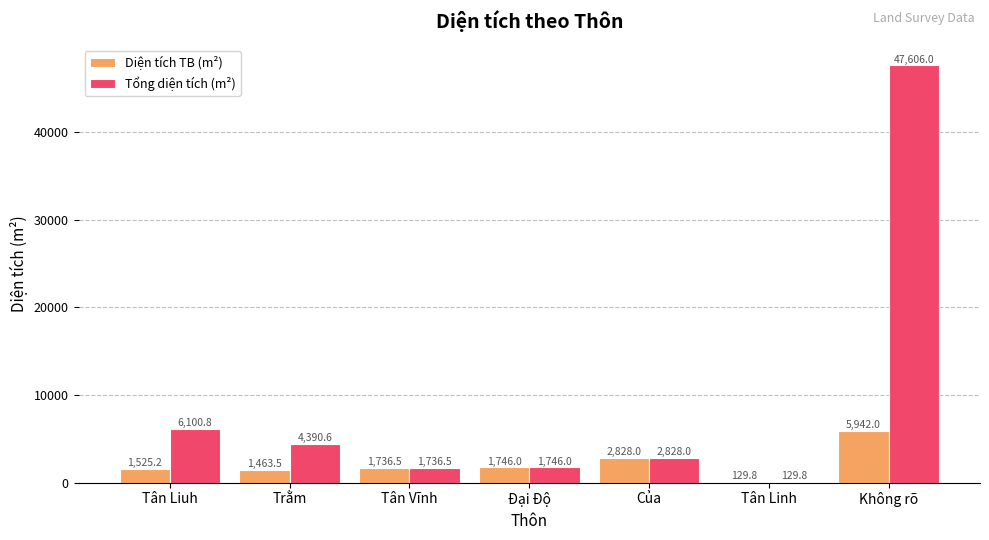

True or false: Tổng diện tích (m²) has a value of 47606.0 at Không rõ.

True